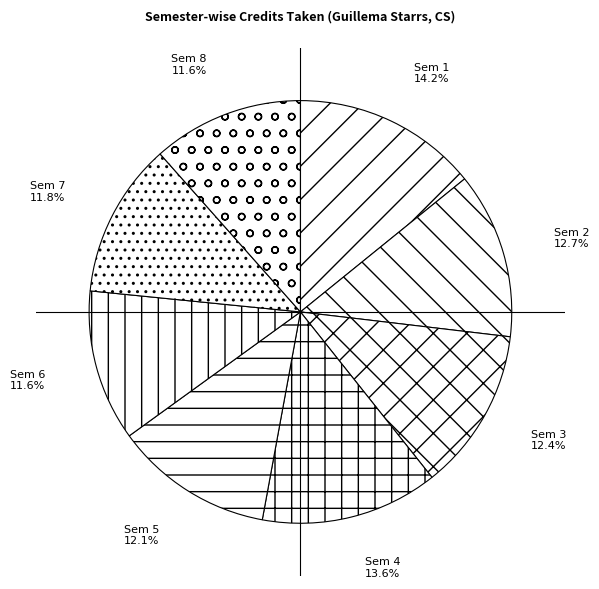

Which category has the biggest portion of the pie?

Sem 1